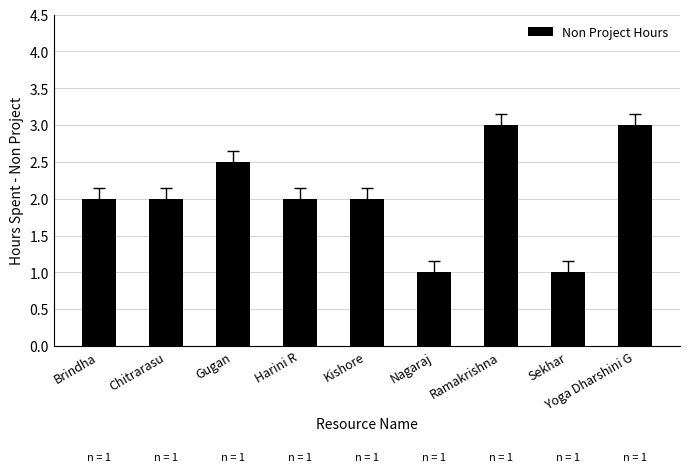

What is the difference between the maximum and minimum values?

2.0